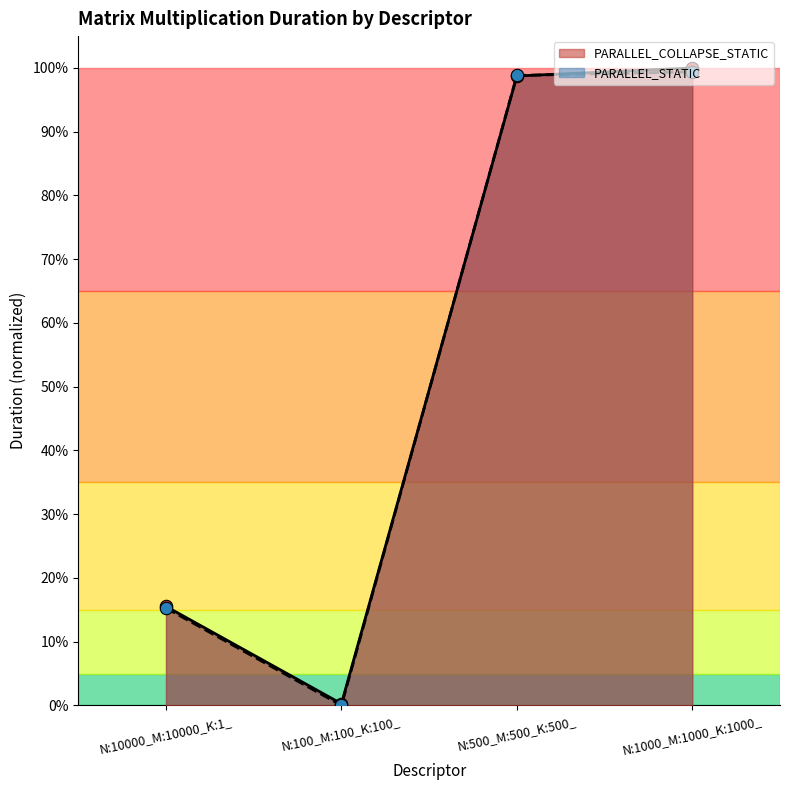

At how many categories does at least one series exceed 0?

4